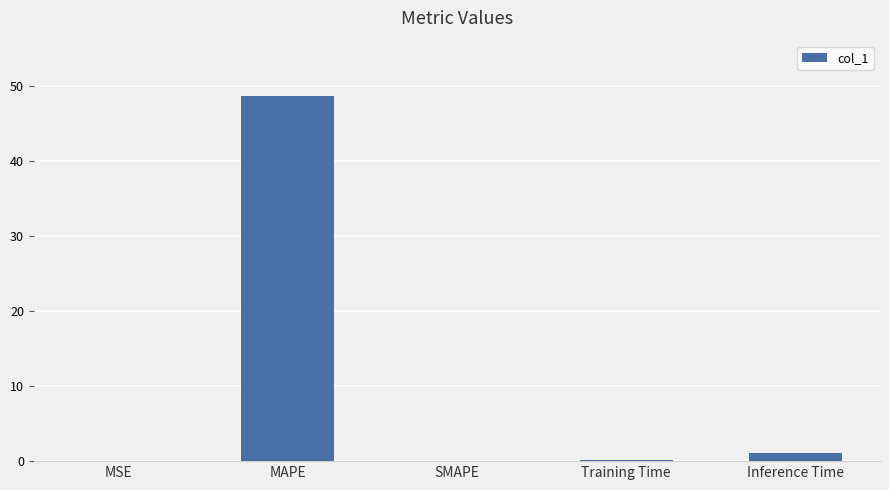

Which label corresponds to the largest value in the chart?

MAPE